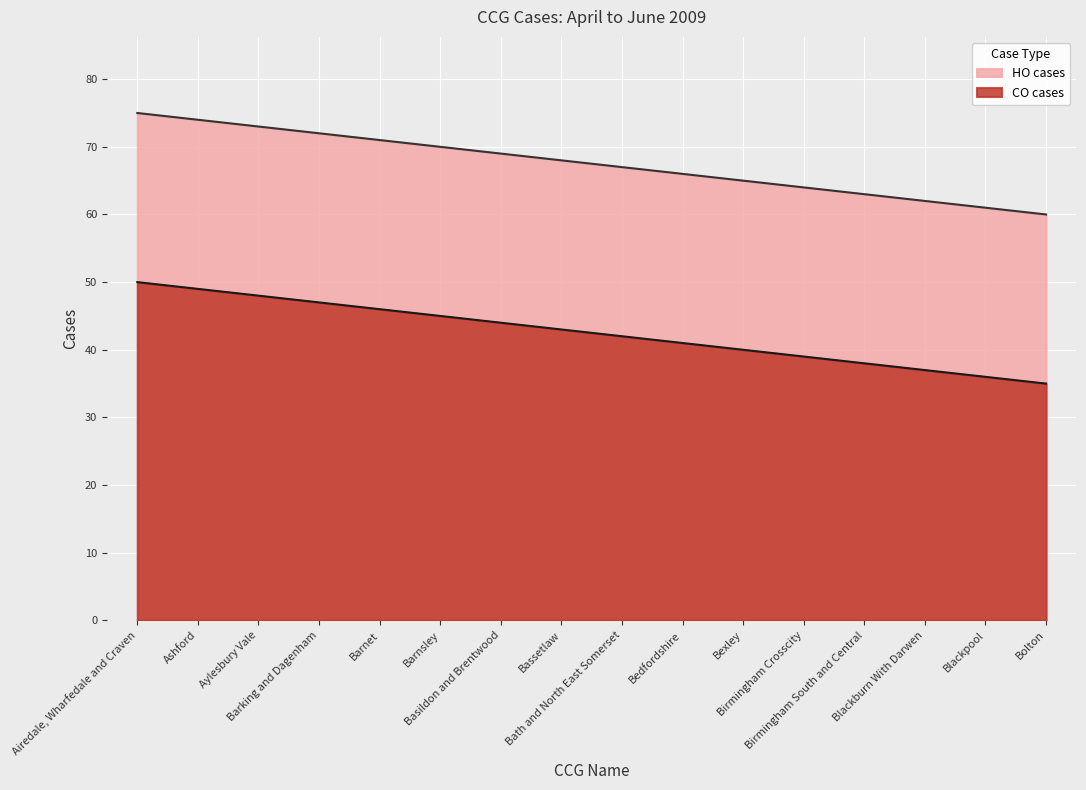

What is the sum of all HO cases values?

1080